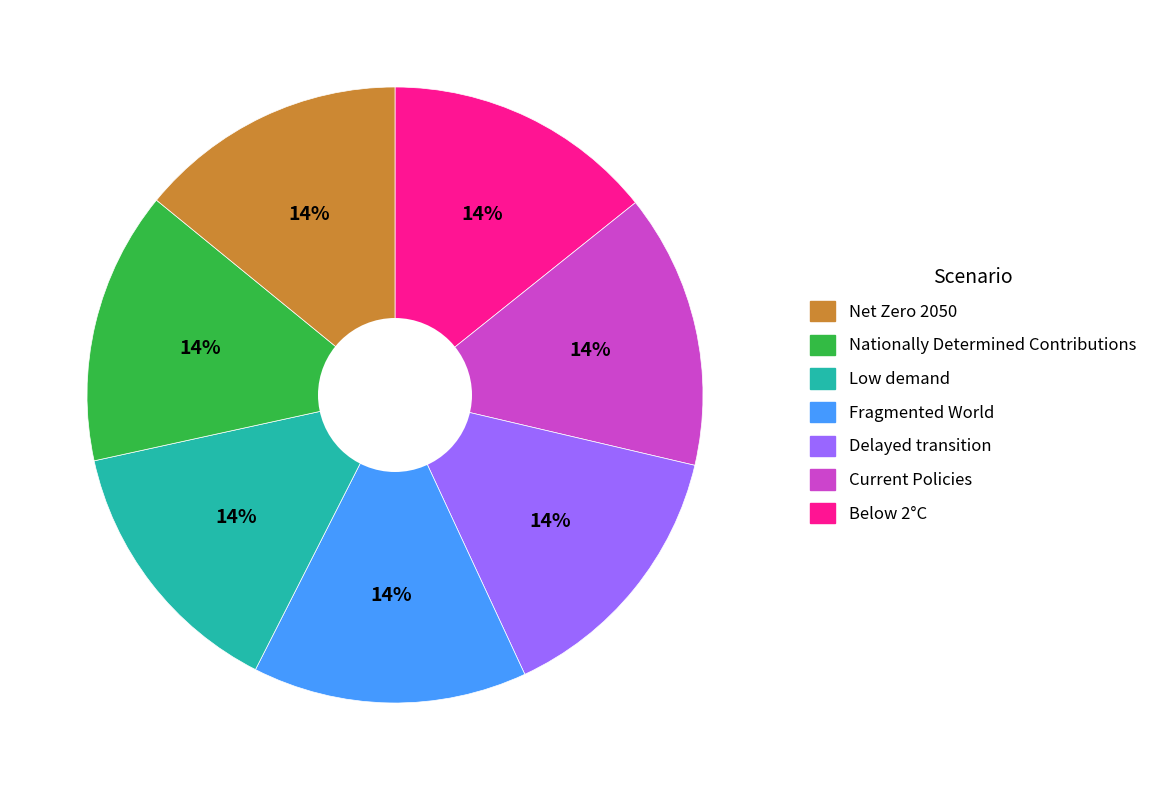

Count the number of slices in the pie.

7